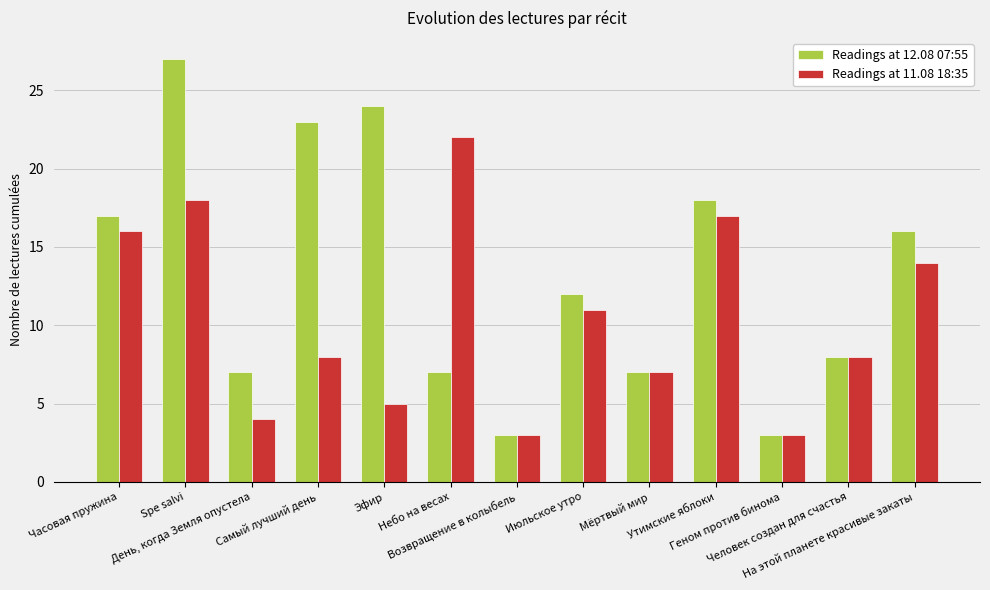

Where is Readings at 11.08 18:35 nearest to the value 12?

Июльское утро